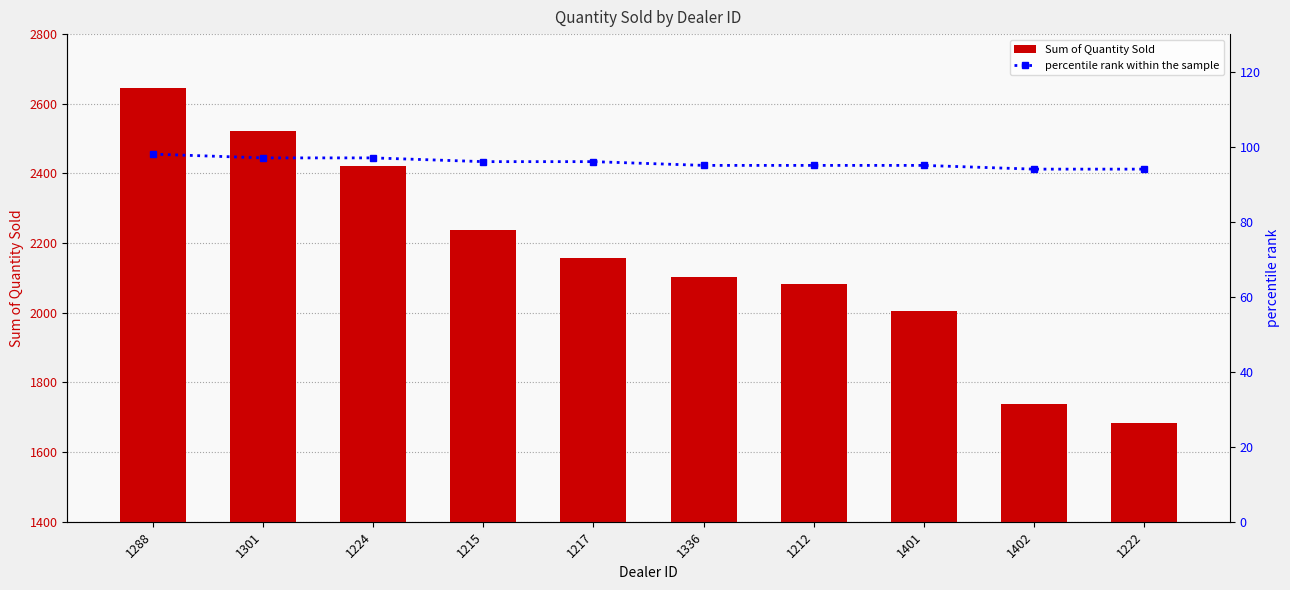

What position from the right is 1217?

6